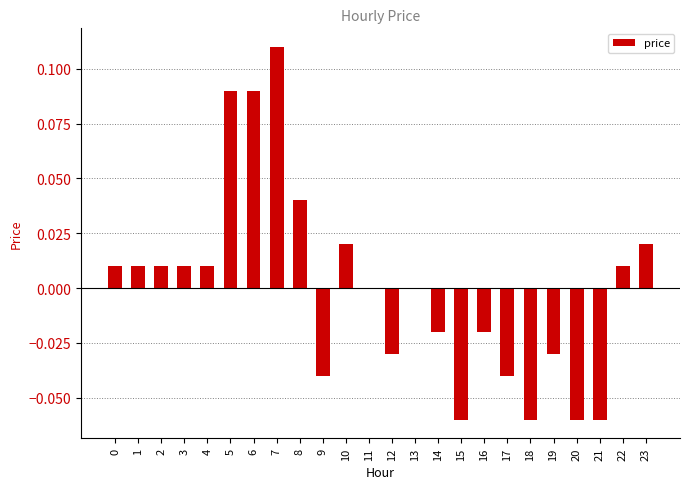

At which category does the chart reach its peak across all series?

7